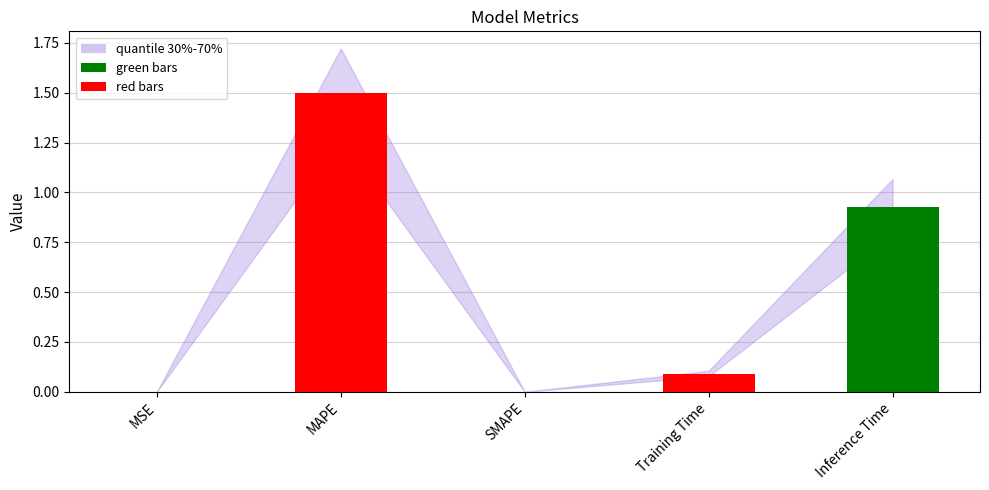

Does the chart contain stacked bars?

No